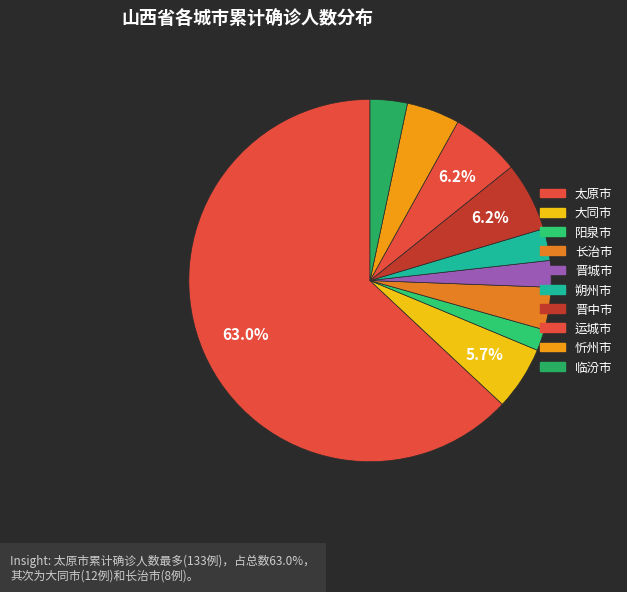

Is it true that 晋中市 is 6% of the pie?

True